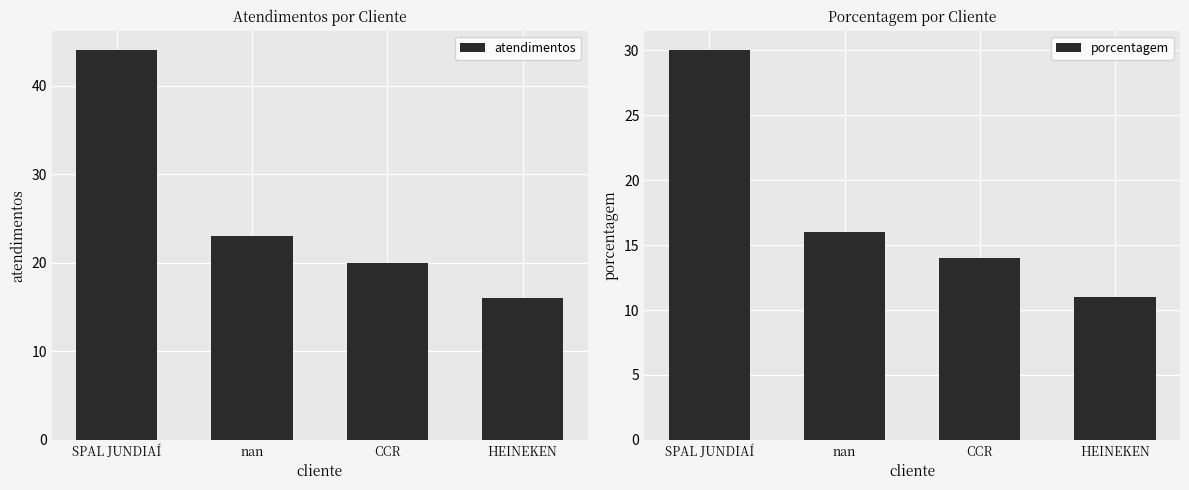

Does the chart contain stacked bars?

No